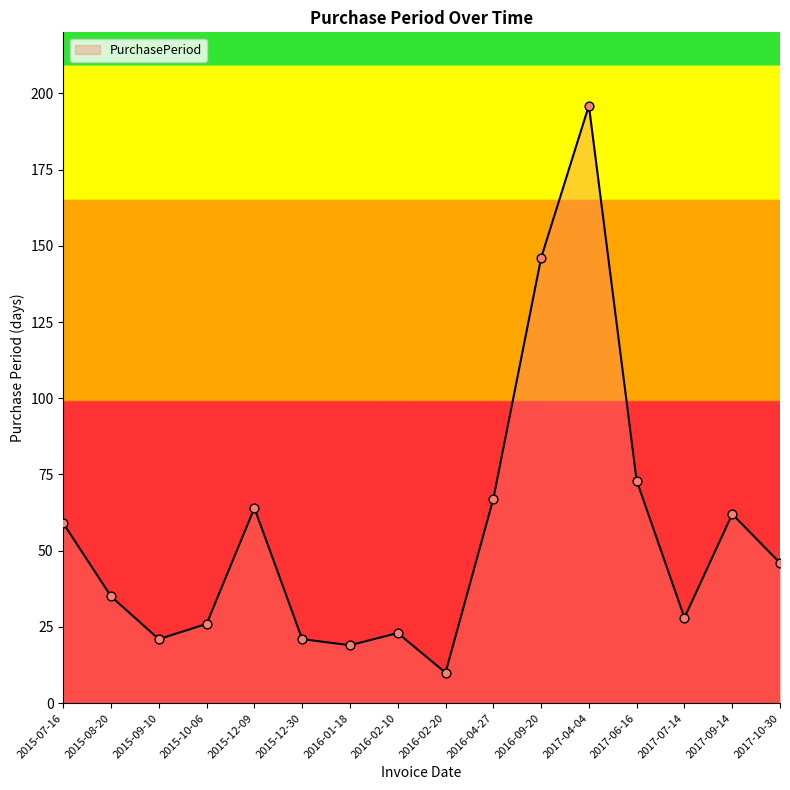

What is the change in value from 2016-01-18 to 2017-06-16?

+54